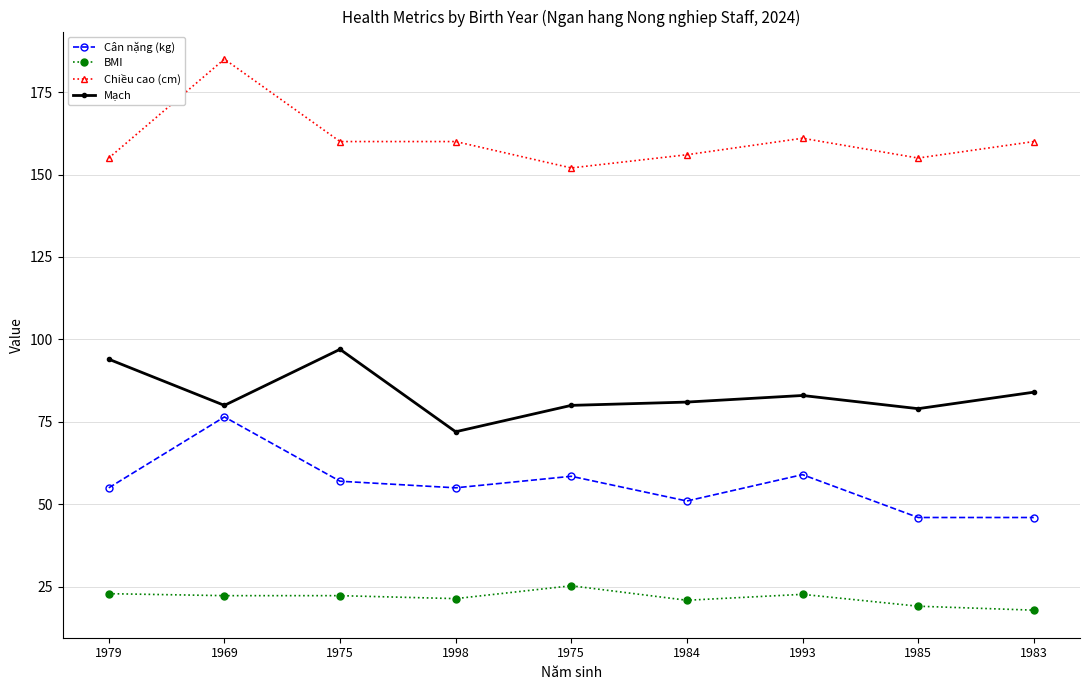

Is this an area chart (filled region under the line)?

No